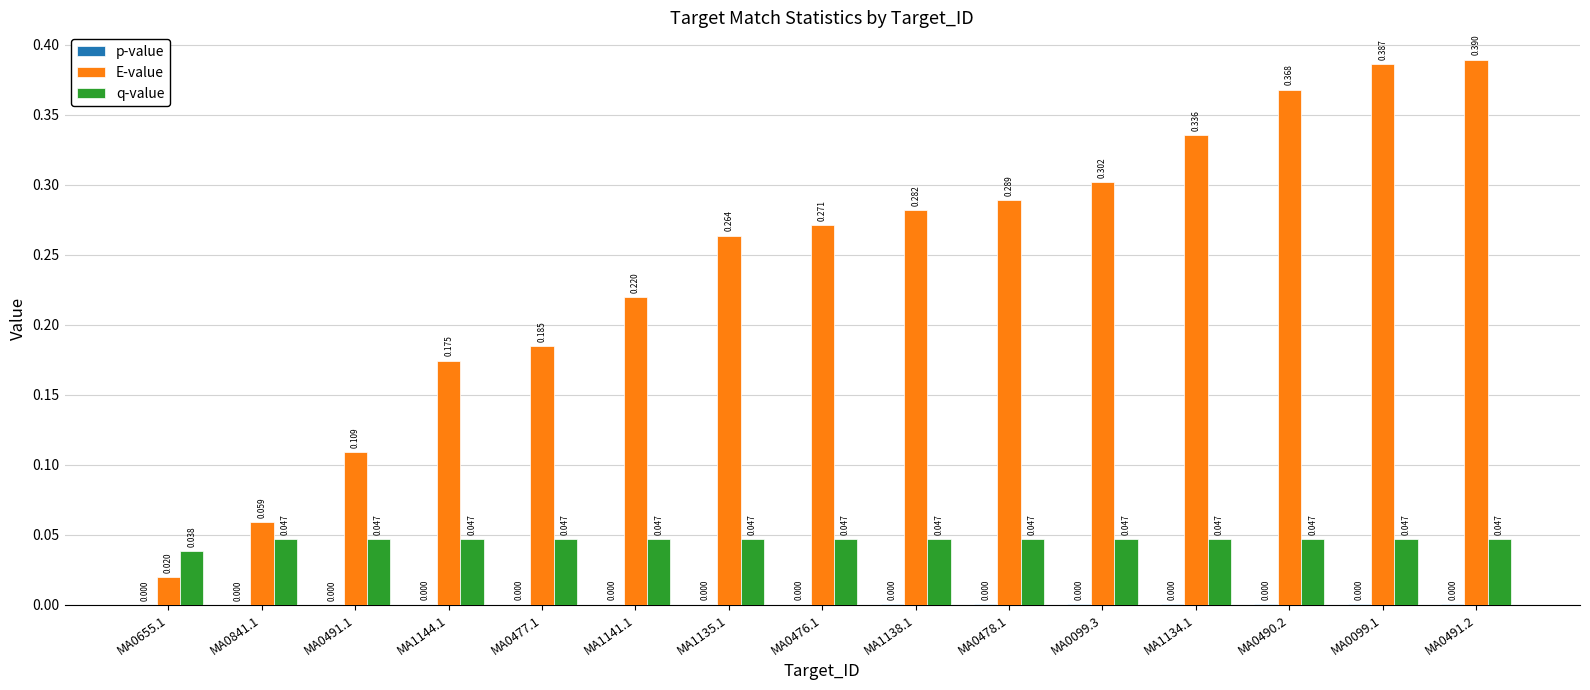

Which series changed the most between MA0491.1 and MA1135.1?

E-value